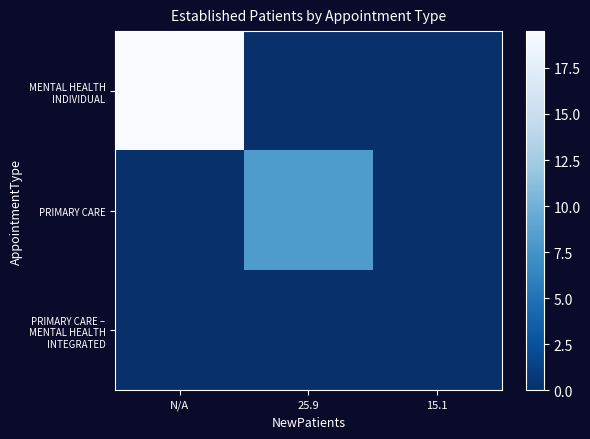

Reading left to right, transcribe all the data shown in this chart.

MENTAL HEALTH INDIVIDUAL: N/A=19.5	25.9=0.0	15.1=0.0
PRIMARY CARE: N/A=0.0	25.9=8.1	15.1=0.0
PRIMARY CARE – MENTAL HEALTH INTEGRATED: N/A=0.0	25.9=0.0	15.1=0.0